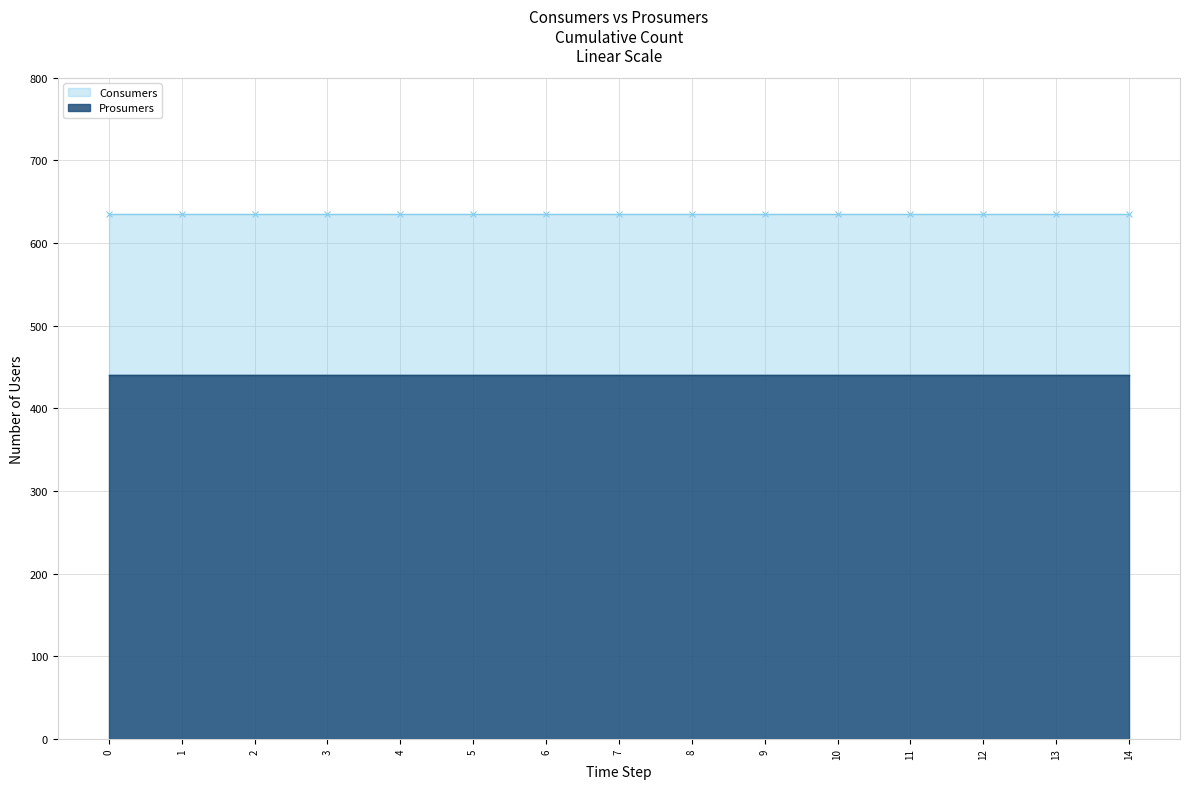

What are all the series names shown in the legend?

Consumers, Prosumers